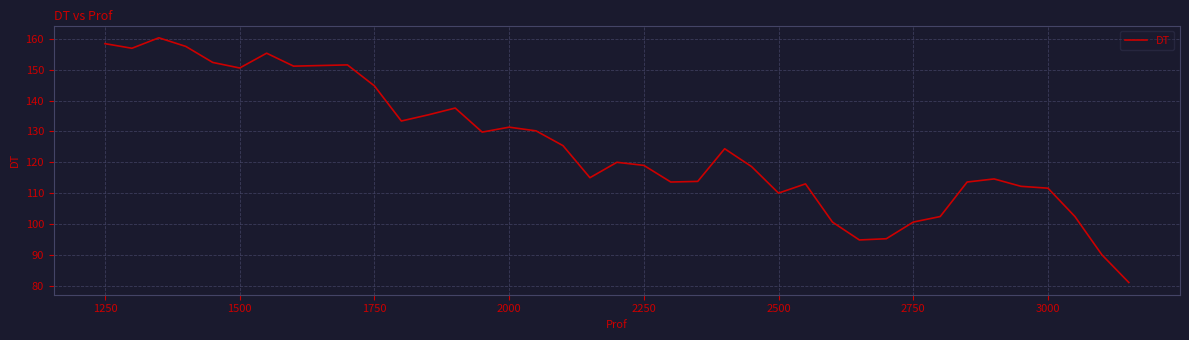

What is the smallest value displayed?

81.0